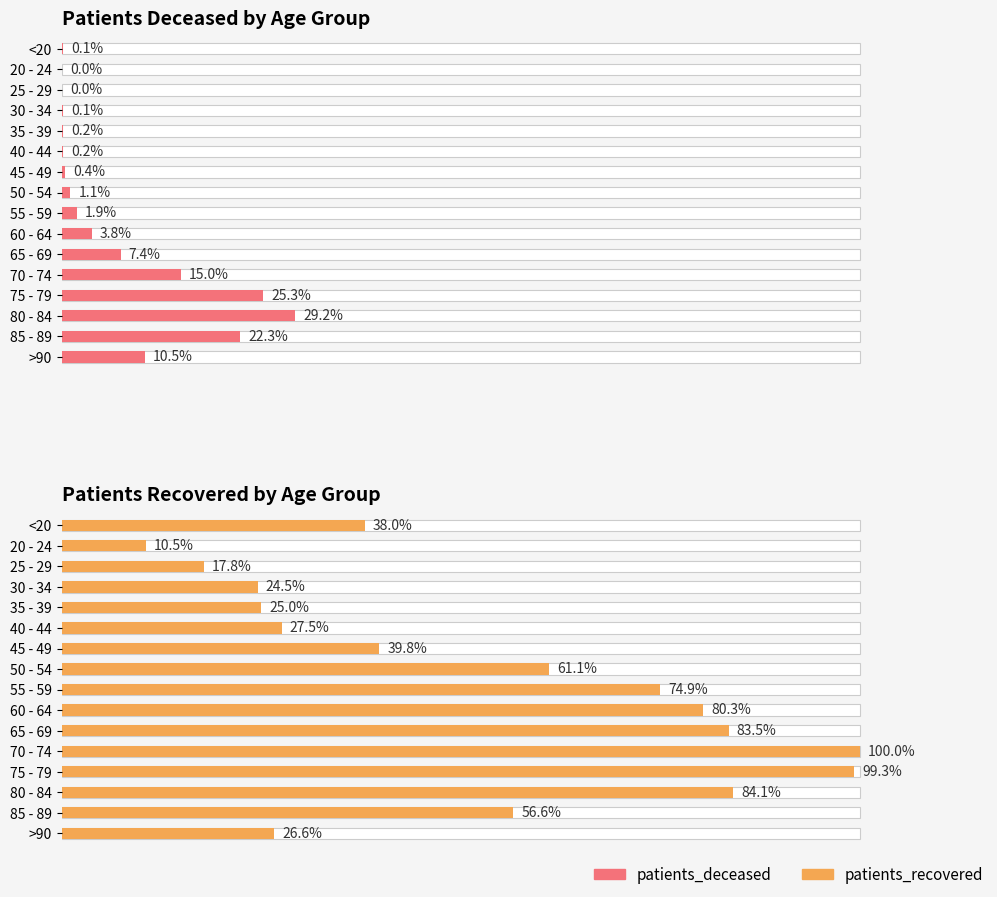

At which category is the sum across all series the highest?

75 - 79